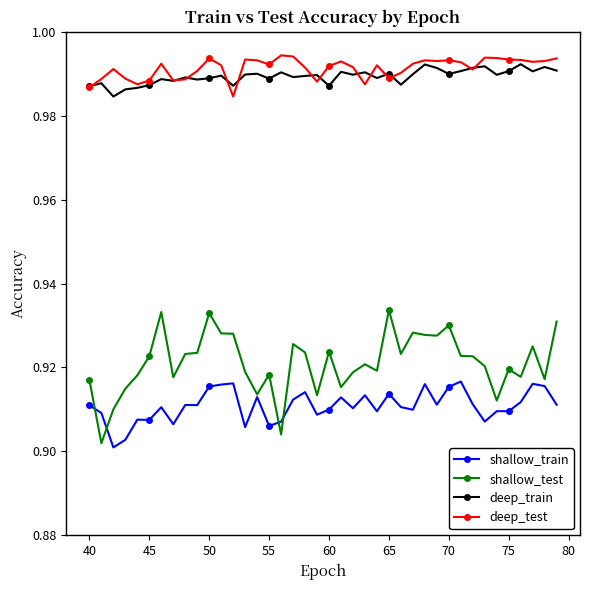

At how many categories does at least one series exceed 0?

40